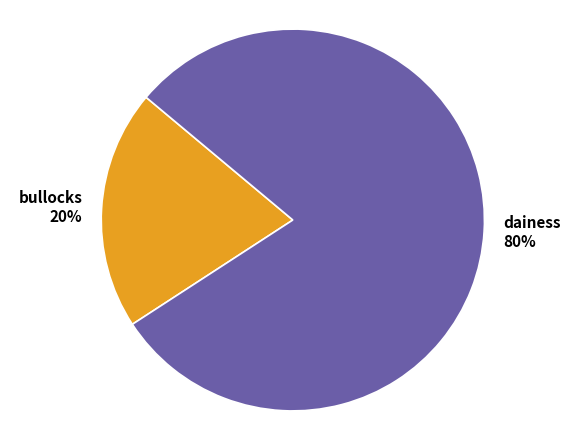

To the nearest percent, what portion does bullocks represent?

20%